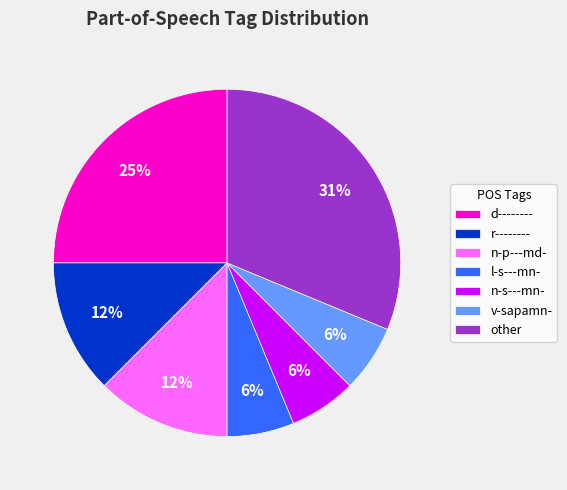

Does any single category account for the majority?

No